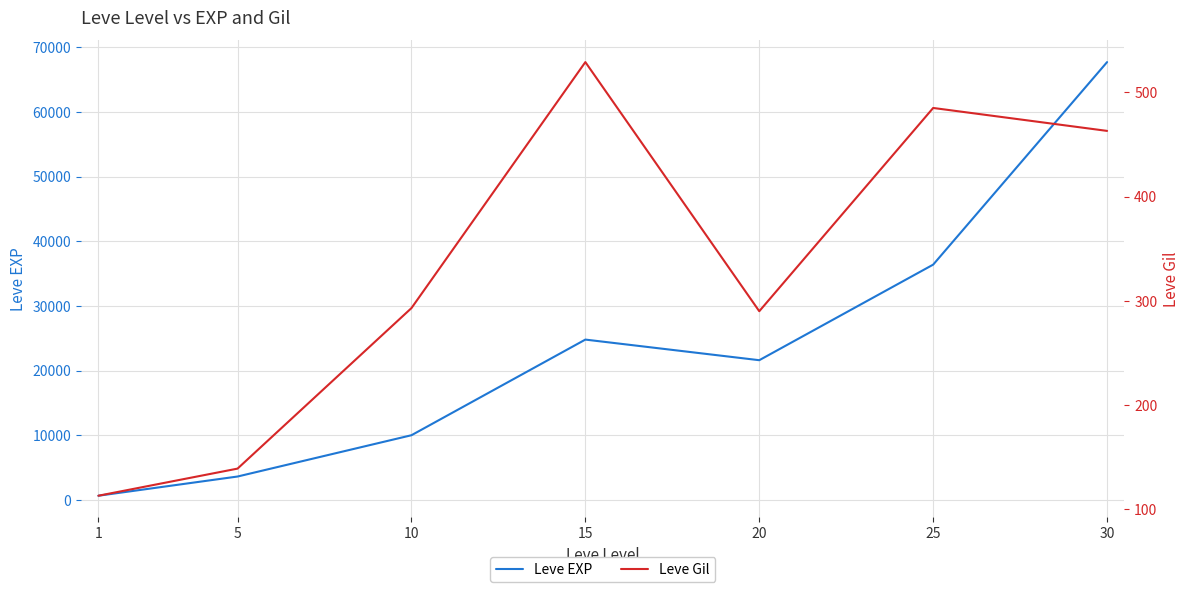

The Leve Gil series shows 148 at 1. True or false?

False